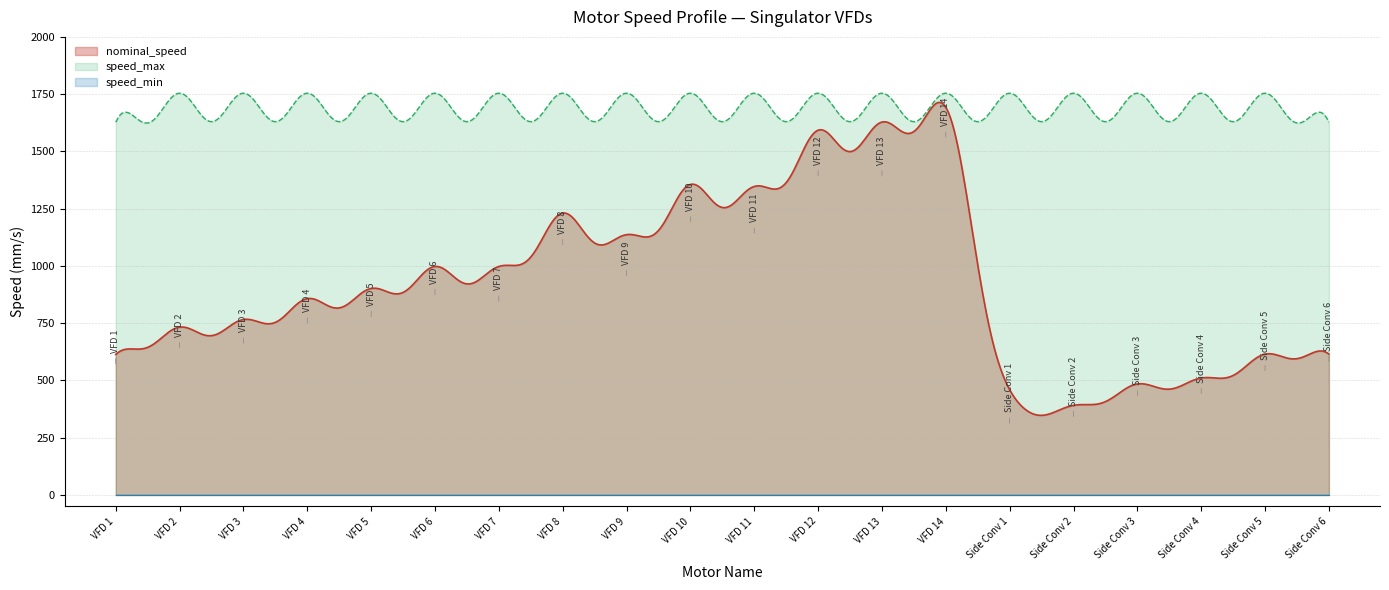

What is the label of the 17th point from the right?

VFD 4